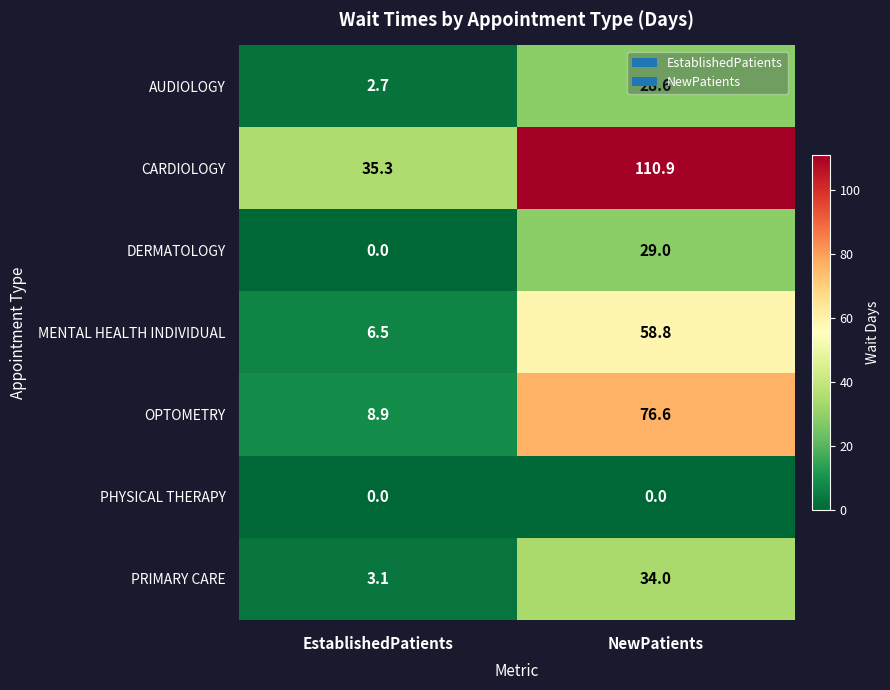

Between EstablishedPatients and NewPatients, which series saw the biggest shift?

CARDIOLOGY